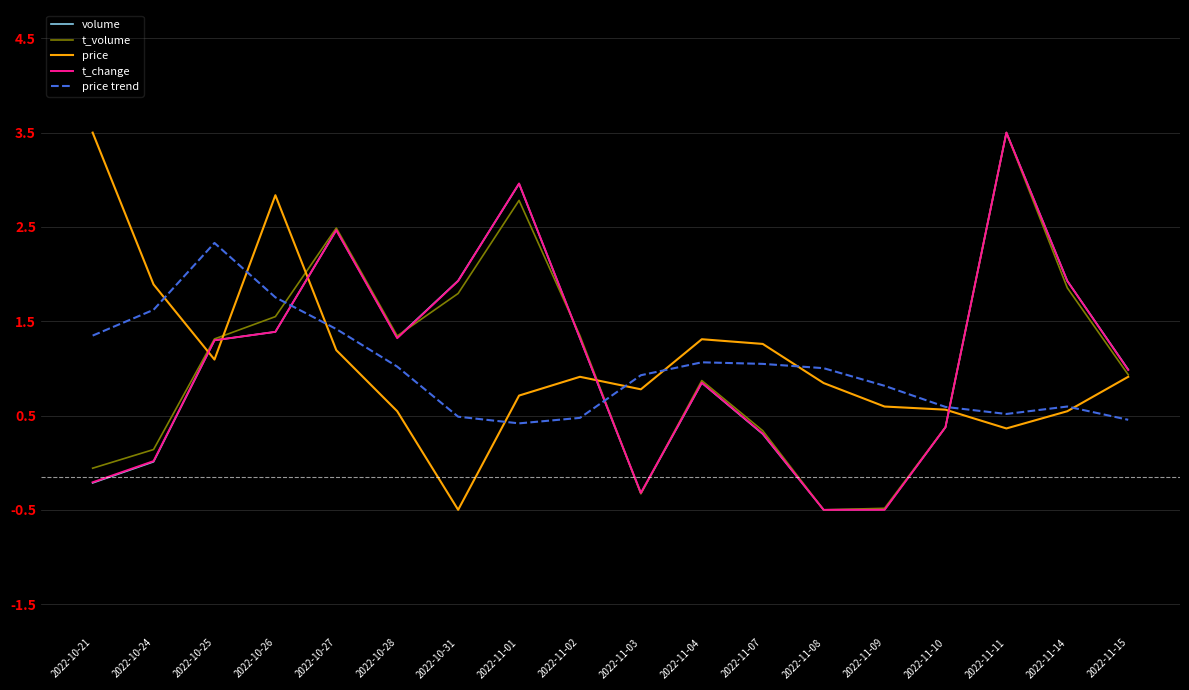

What is the difference between the highest and lowest values at 2022-11-11?

3.1